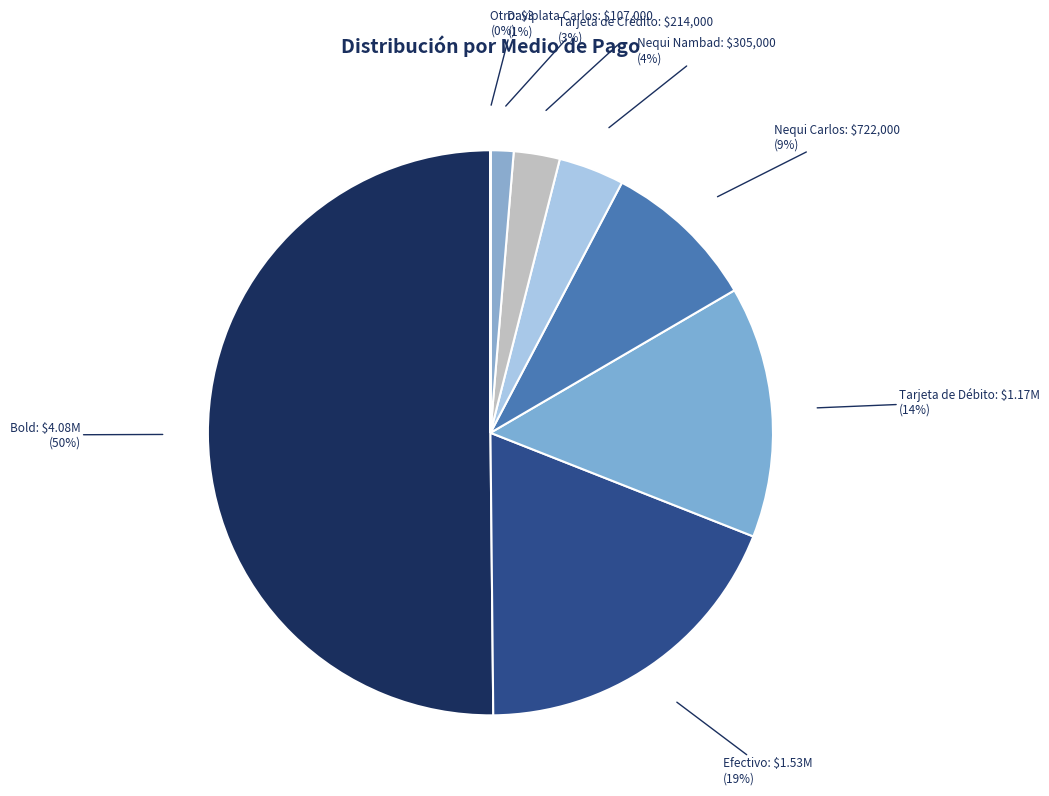

Which slice represents more than half of the pie?

Bold